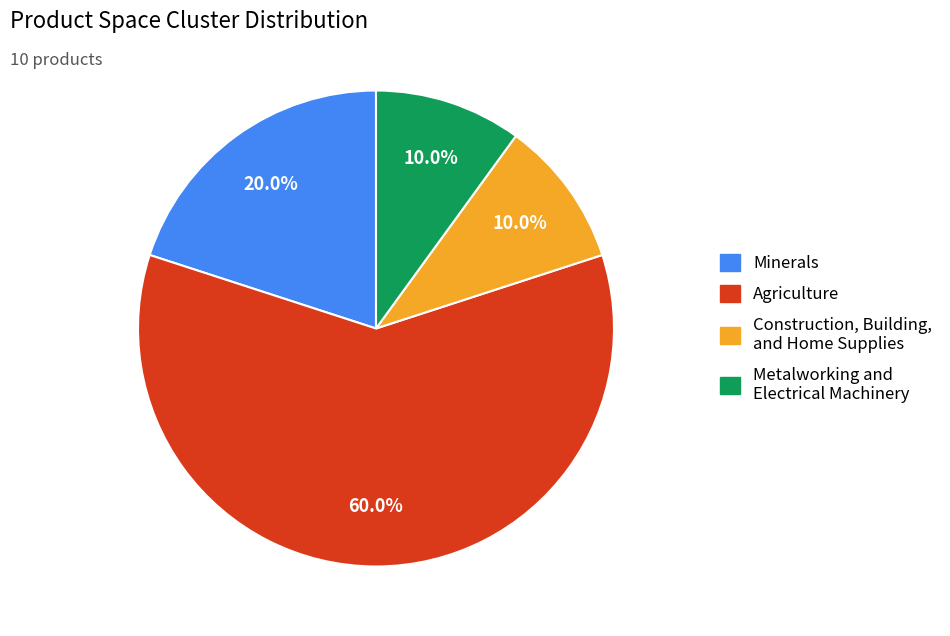

Between Metalworking and Electrical Machinery and Minerals, which is larger?

Minerals